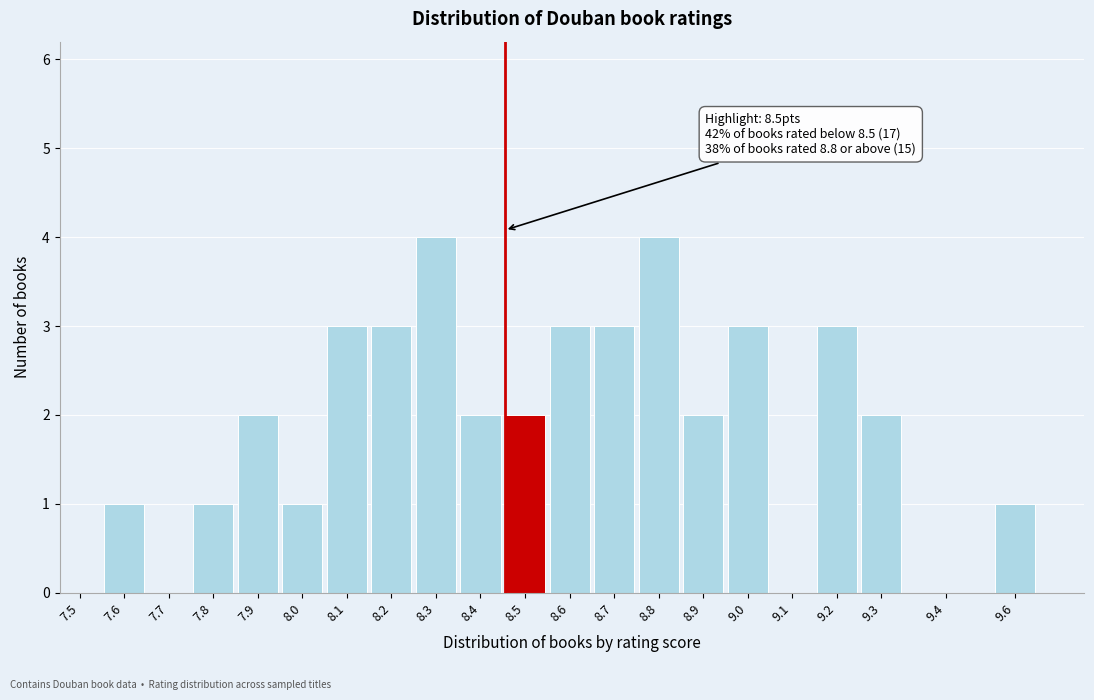

Reading left to right, extract all data points from this chart.

7.5=0	7.6=1	7.7=0	7.8=1	7.9=2	8.0=1	8.1=3	8.2=3	8.3=4	8.4=2	8.5=2	8.6=3	8.7=3	8.8=4	8.9=2	9.0=3	9.1=0	9.2=3	9.3=2	9.4=0	9.6=1